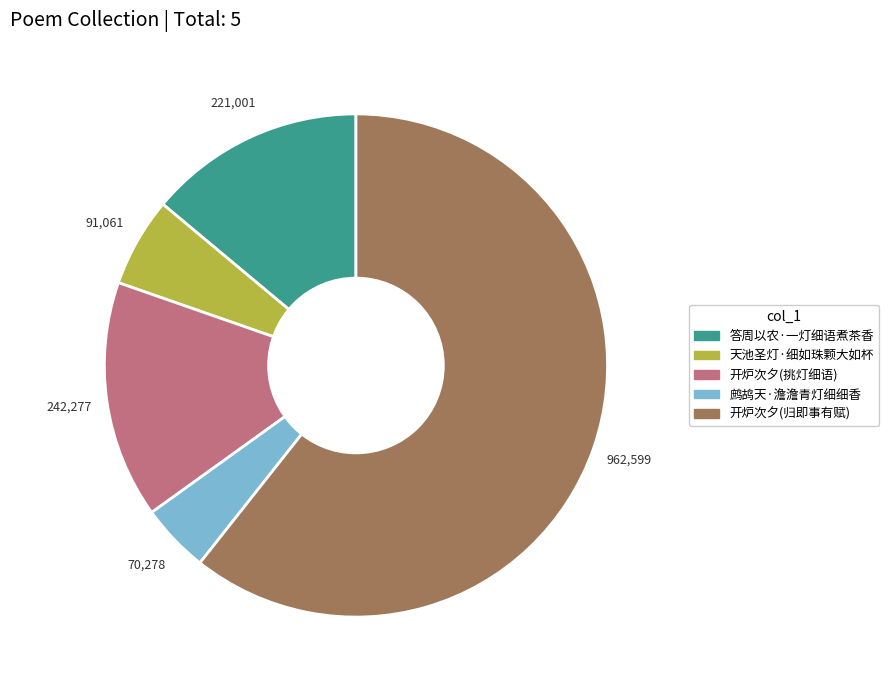

Is there any slice that represents more than half of the pie?

Yes